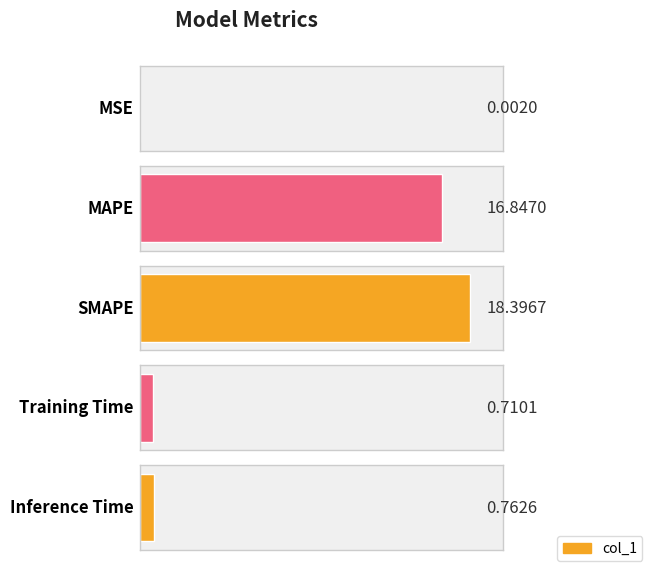

What is the change in value from MAPE to Training Time?

-16.1